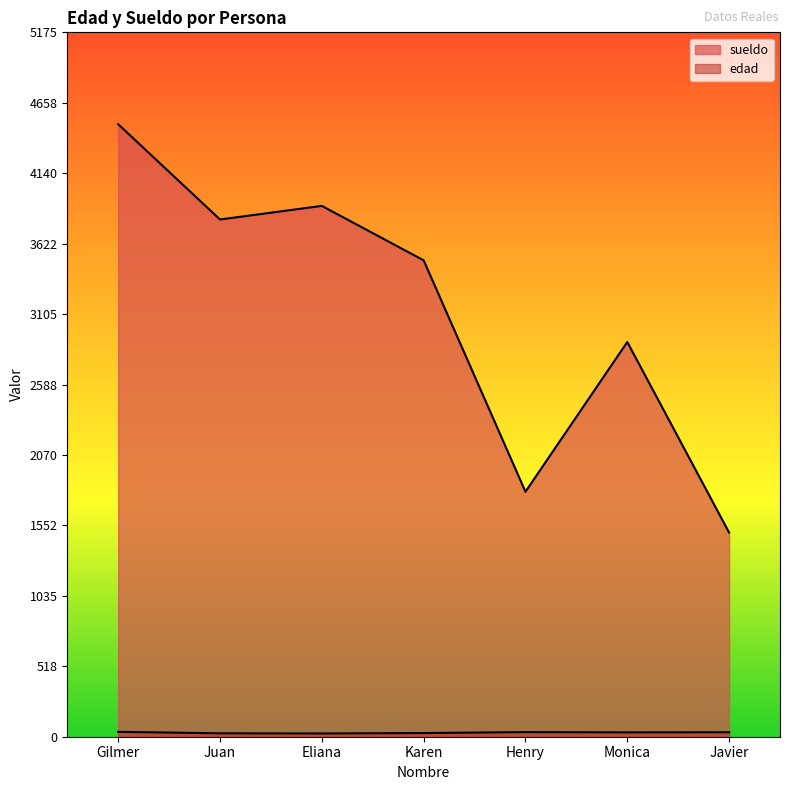

Reading left to right, what are all the values shown in this chart?

edad: 36	25	24	27	34	32	33
sueldo: 4500	3800	3900	3500	1800	2900	1500